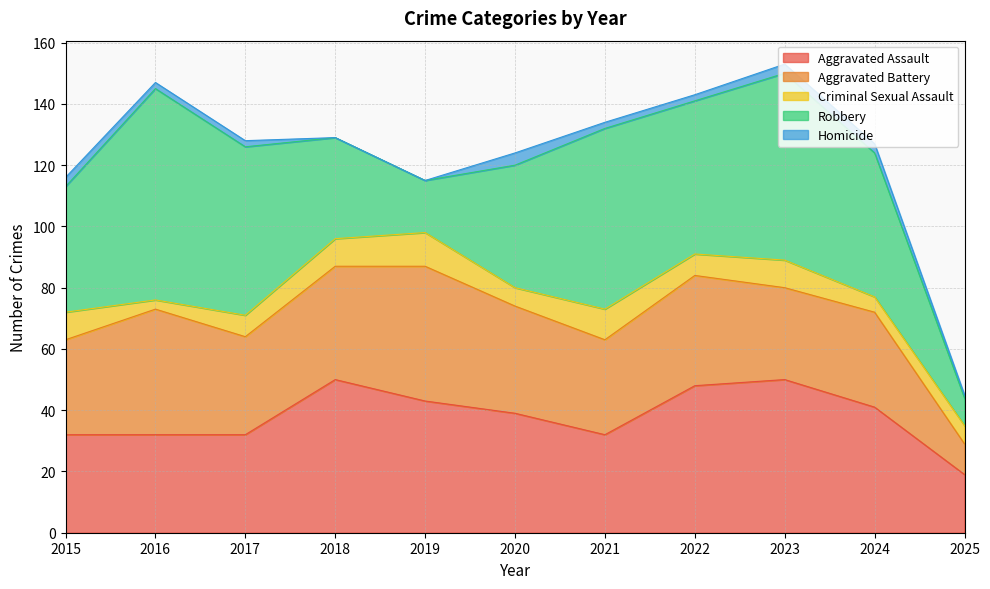

What is the minimum value for Aggravated Battery?

10